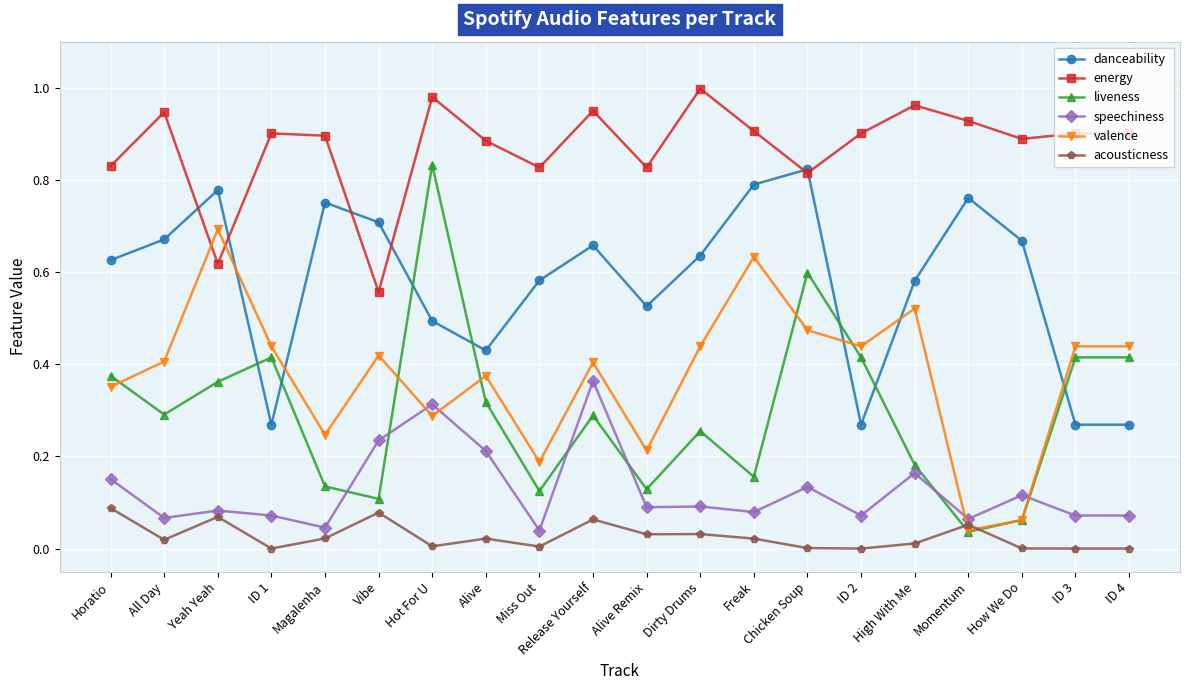

How many data points does each series have?

20